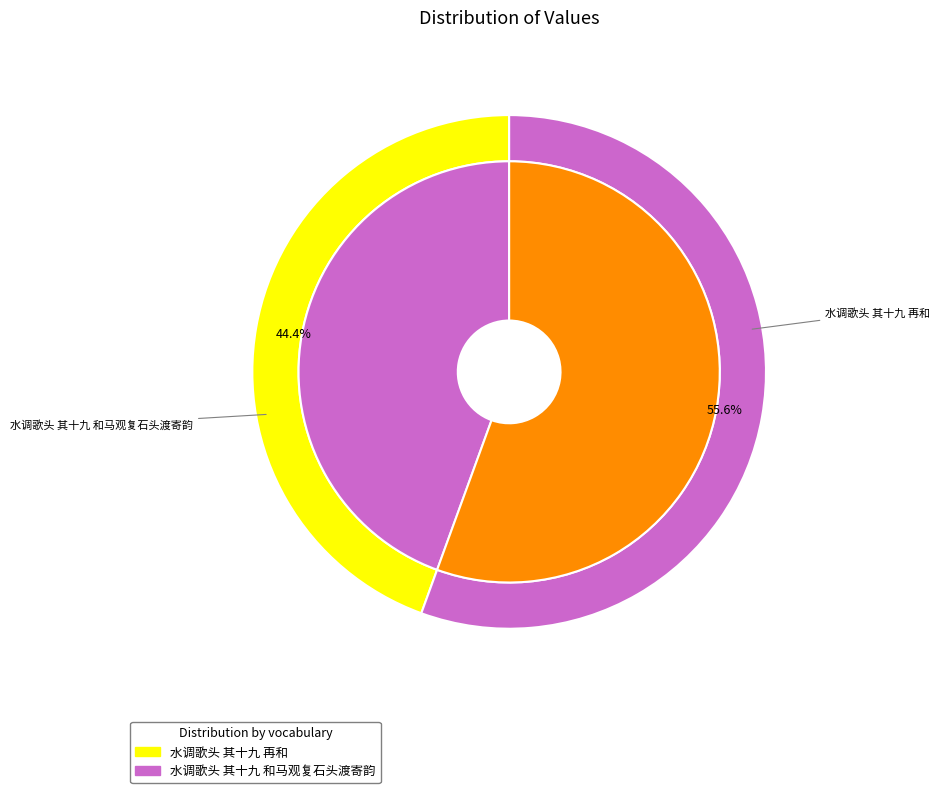

Does 水调歌头 其十九 和马观复石头渡寄韵 represent more than half of the total?

Yes